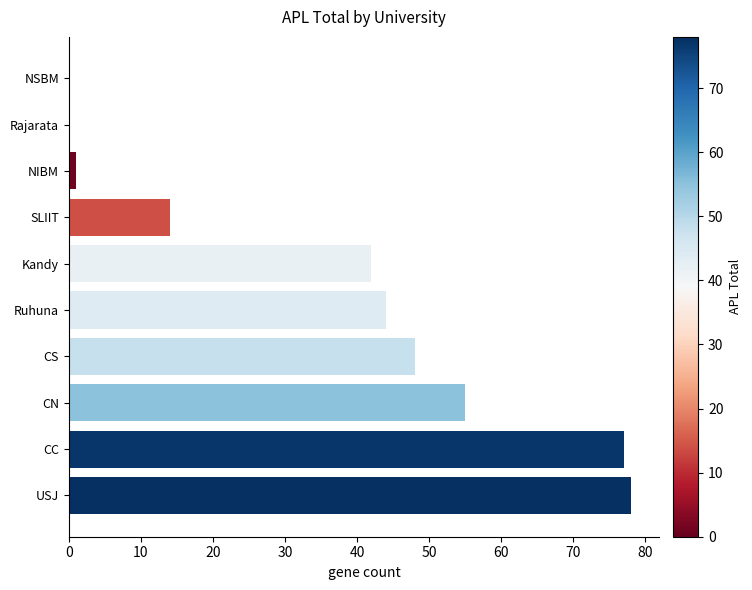

Reading top to bottom, list all the values displayed in this chart.

NSBM=0	Rajarata=0	NIBM=1	SLIIT=14	Kandy=42	Ruhuna=44	CS=48	CN=55	CC=77	USJ=78